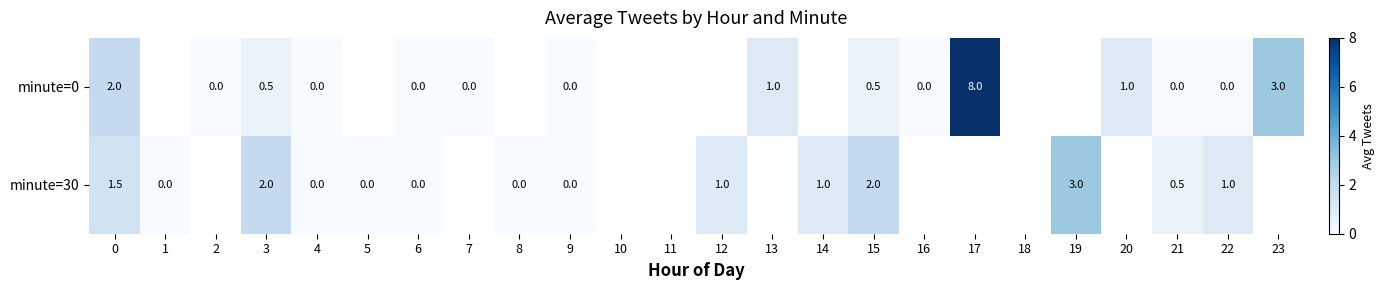

True or false: minute=30 has a value of 0.9 at 19.

False